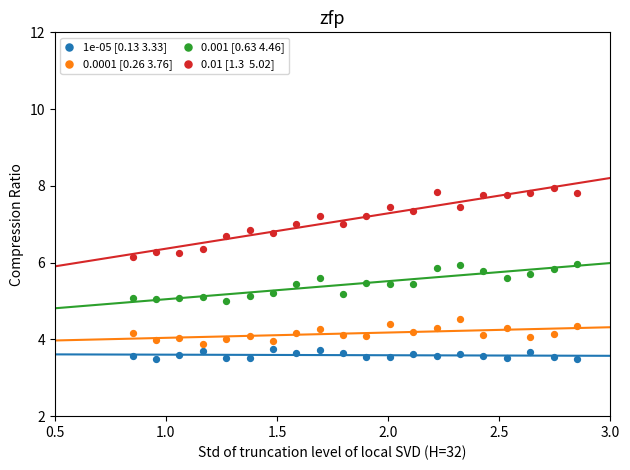

Across all data points, what is the range of Y values (max minus min)?

4.5